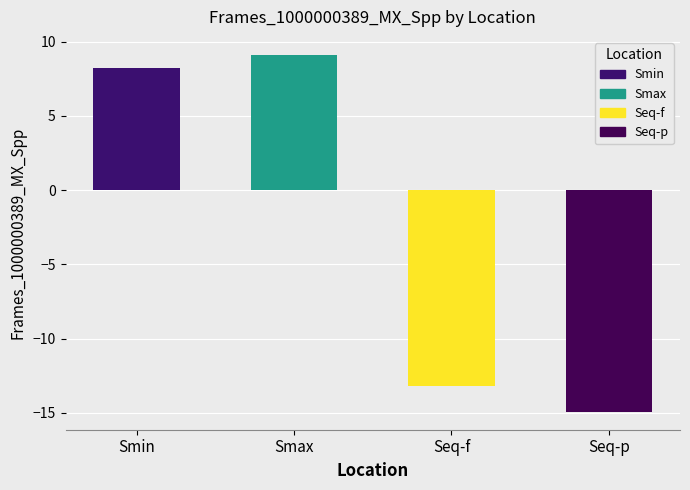

Where does the data first go above 8?

Smin